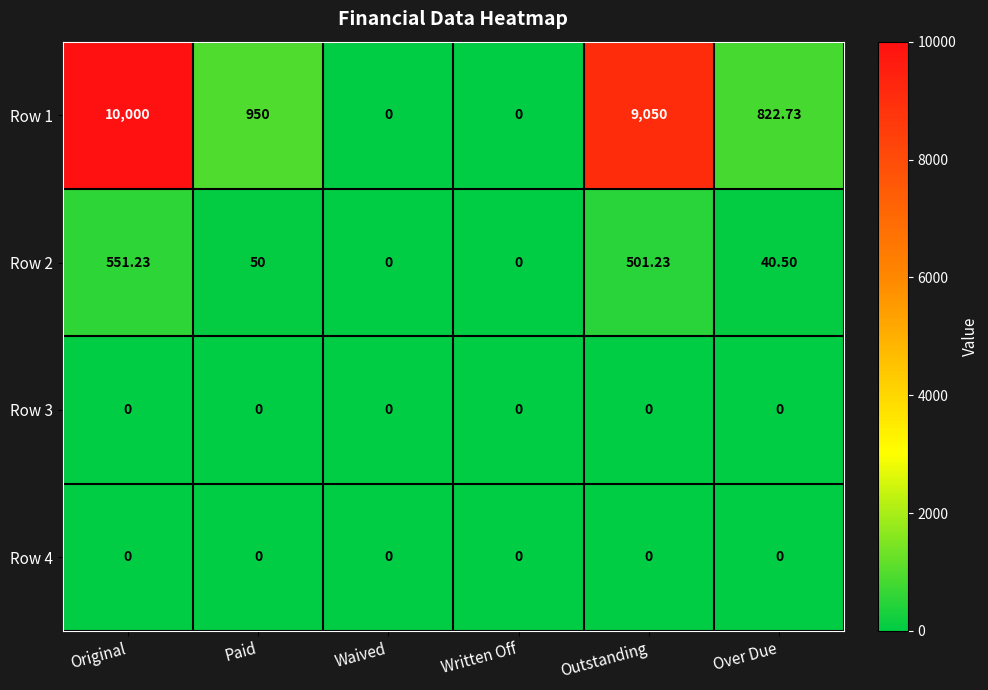

Which series changed the most between Waived and Over Due?

Row 1